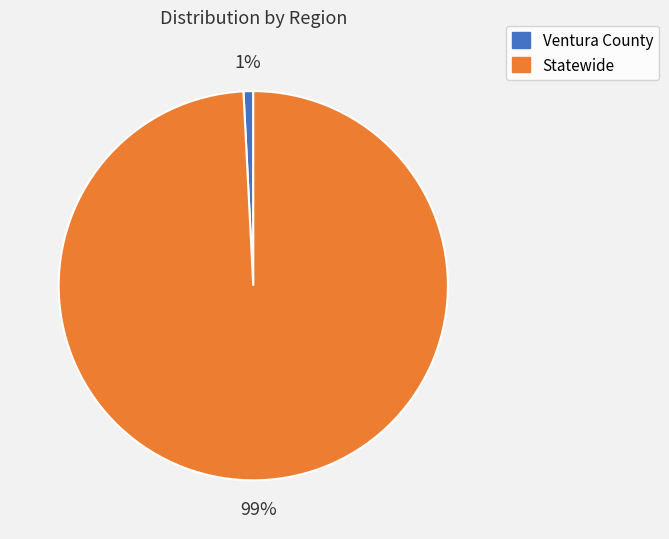

Does any single category account for the majority?

Yes